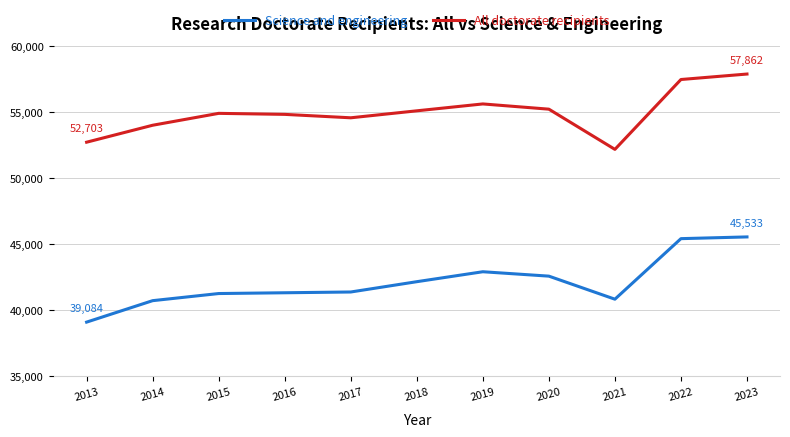

What is the difference between the maximum and minimum values in the All doctorate recipients series?

5702